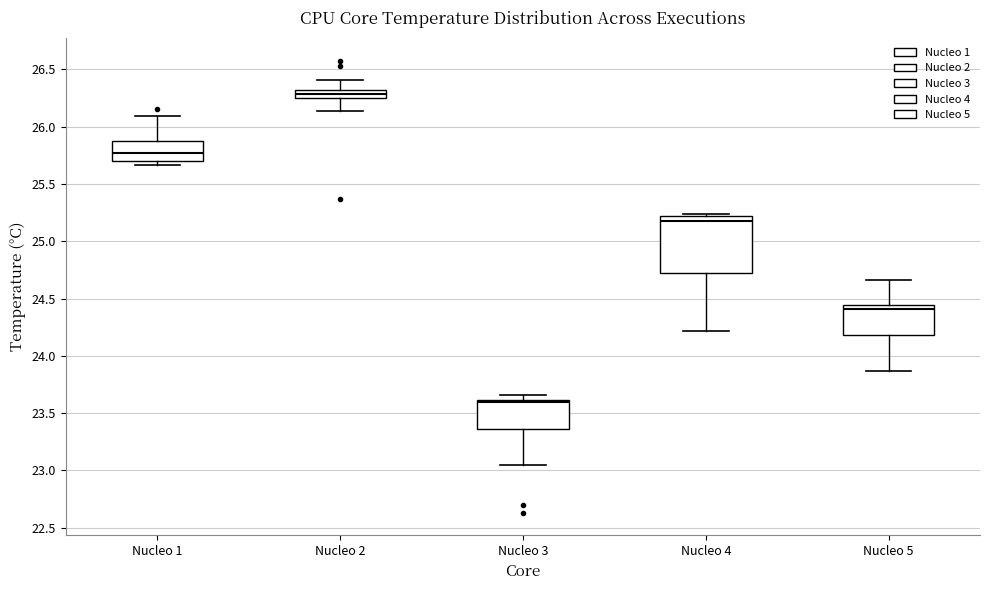

Comparing the boxes themselves (not the whiskers), which one is the tallest?

Nucleo 4